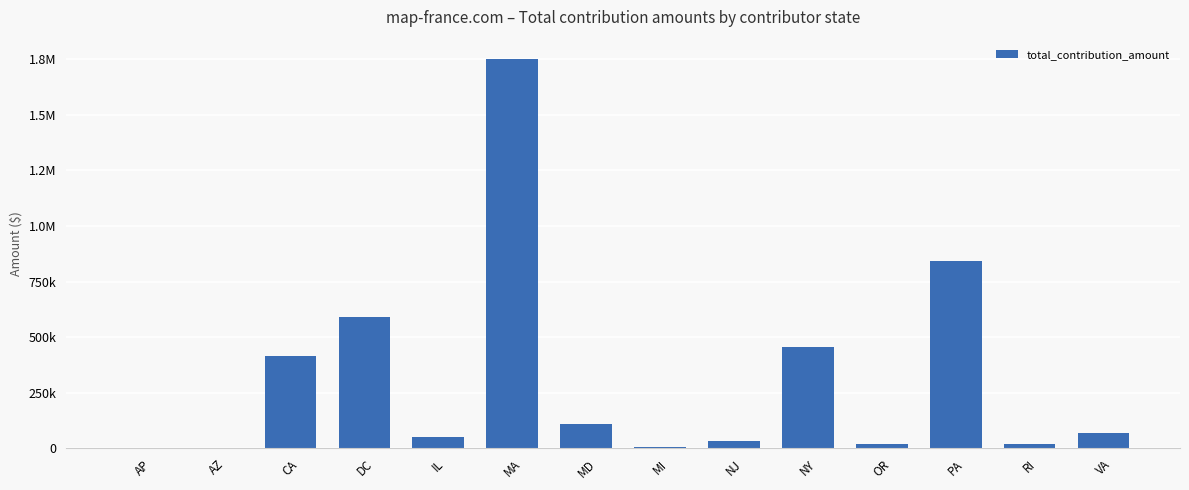

Which label corresponds to the smallest value in the chart?

AP